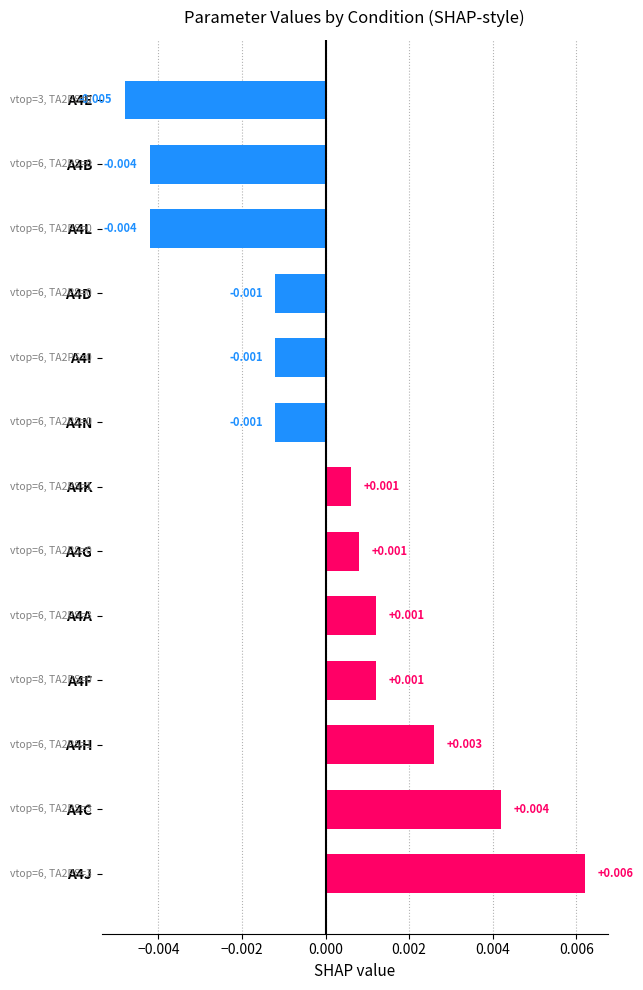

How many values are above zero?

7